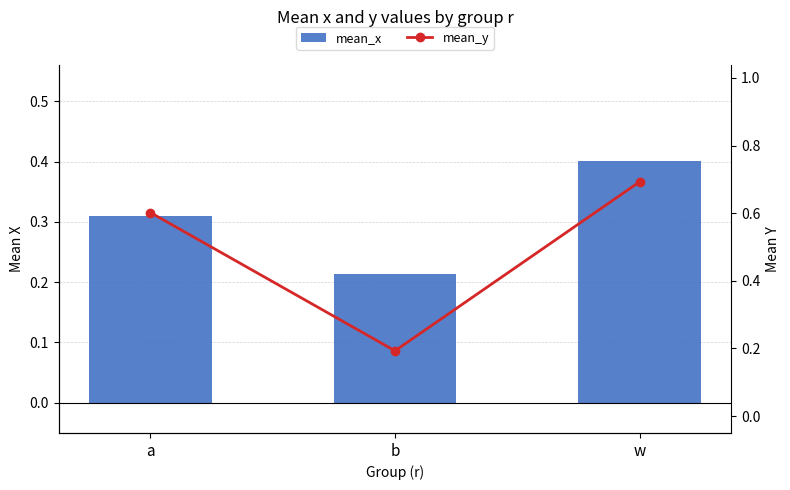

Where is mean_y nearest to the value 0?

b